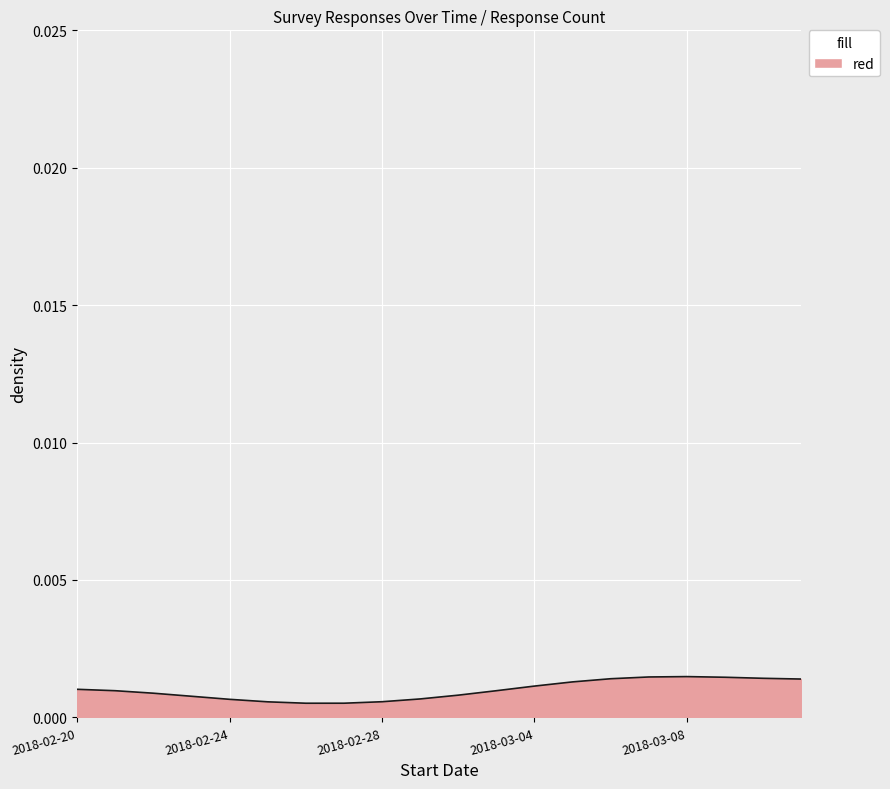

How many lines are shown in the chart?

1